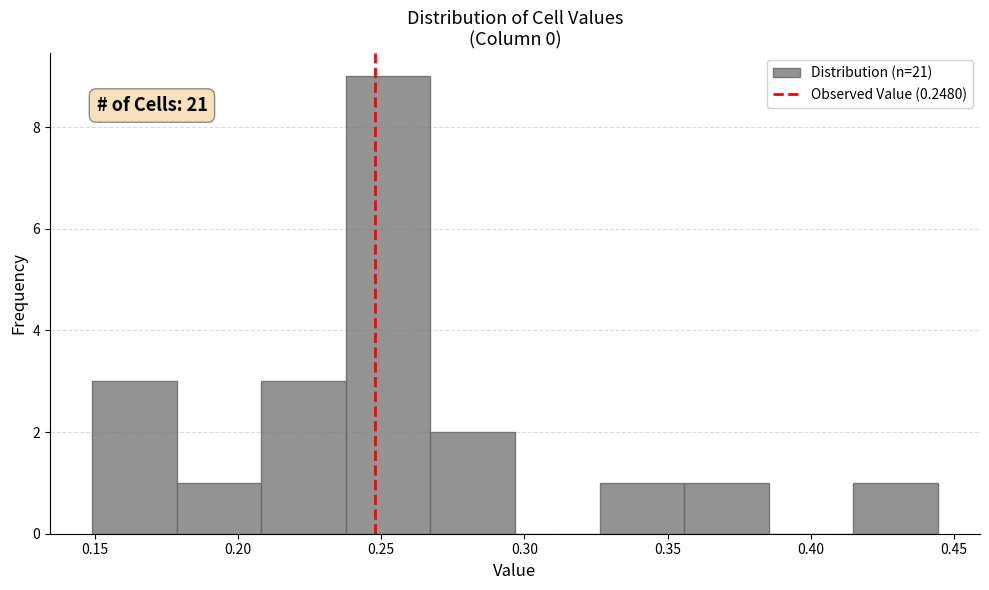

Over which range of the x-axis is the bar tallest?

0.240 to 0.265